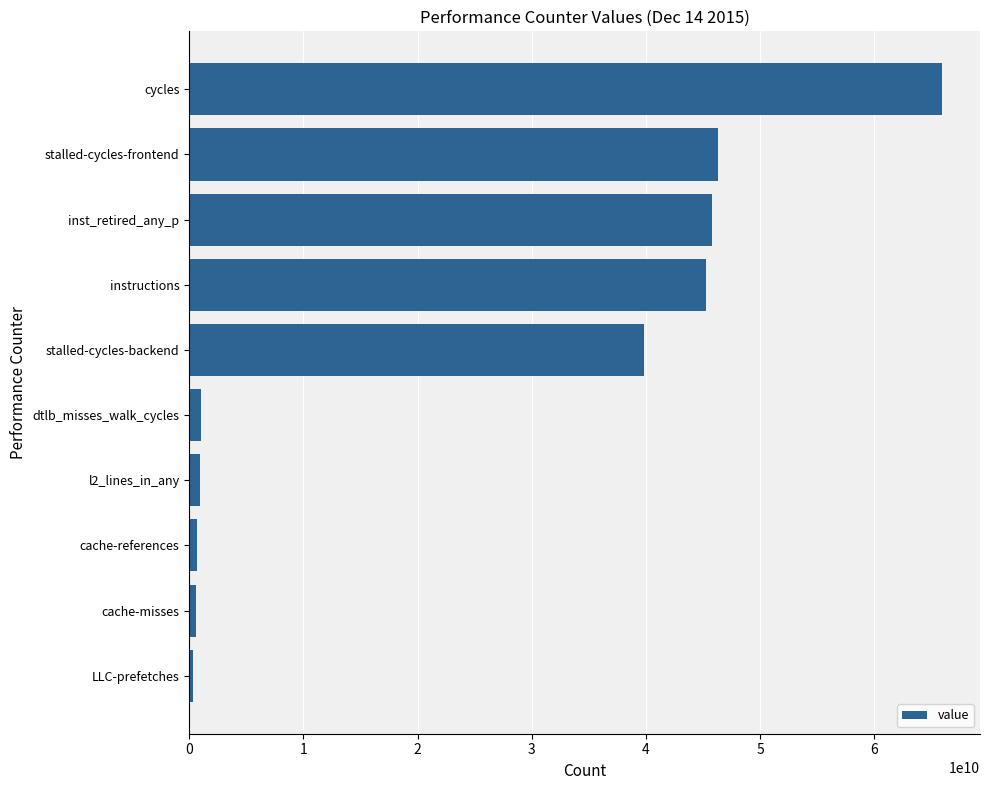

The chart shows a value of 17817844879 at instructions. True or false?

False